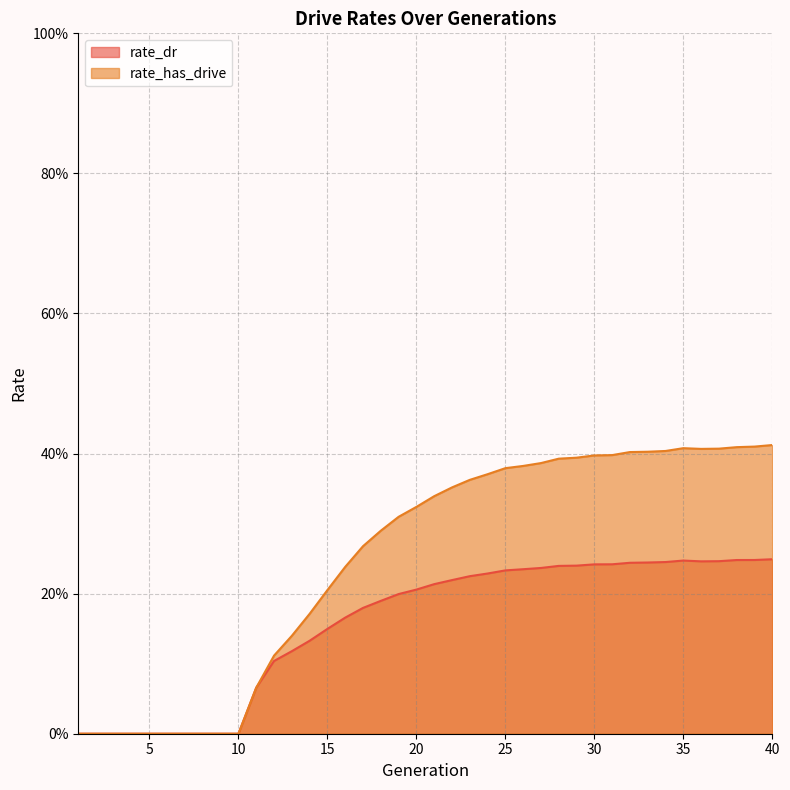

Reading left to right, extract all data points from this chart.

rate_dr: 0.0	0.0	0.0	0.0	0.0	0.0	0.0	0.0	0.0	0.0	0.1	0.1	0.1	0.1	0.1	0.2	0.2	0.2	0.2	0.2	0.2	0.2	0.2	0.2	0.2	0.2	0.2	0.2	0.2	0.2	0.2	0.2	0.2	0.2	0.2	0.2	0.2	0.2	0.2	0.2
rate_has_drive: 0.0	0.0	0.0	0.0	0.0	0.0	0.0	0.0	0.0	0.0	0.1	0.1	0.1	0.2	0.2	0.2	0.3	0.3	0.3	0.3	0.3	0.4	0.4	0.4	0.4	0.4	0.4	0.4	0.4	0.4	0.4	0.4	0.4	0.4	0.4	0.4	0.4	0.4	0.4	0.4